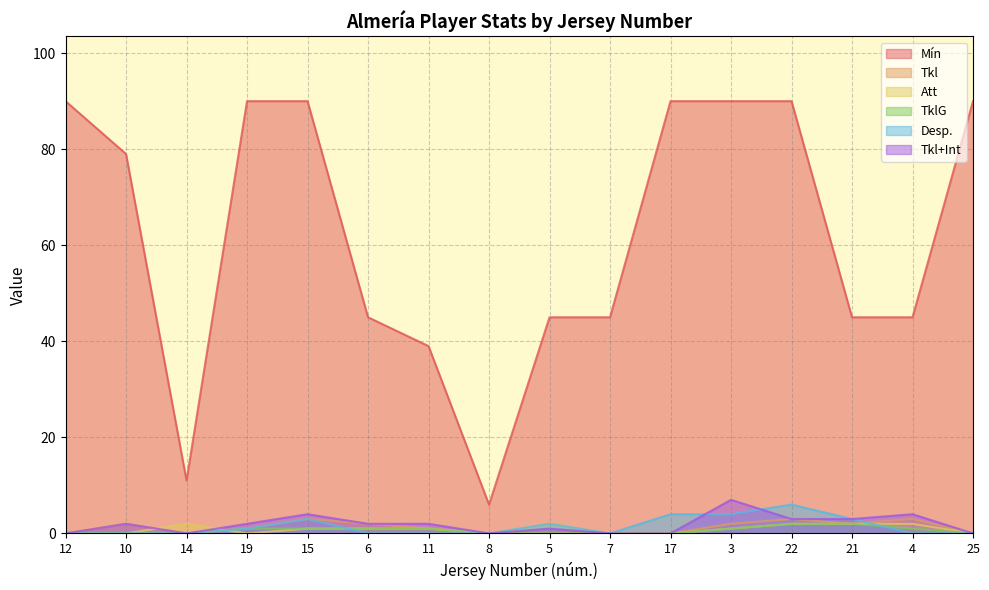

What is the difference between the Mín values at 3 and 7?

45